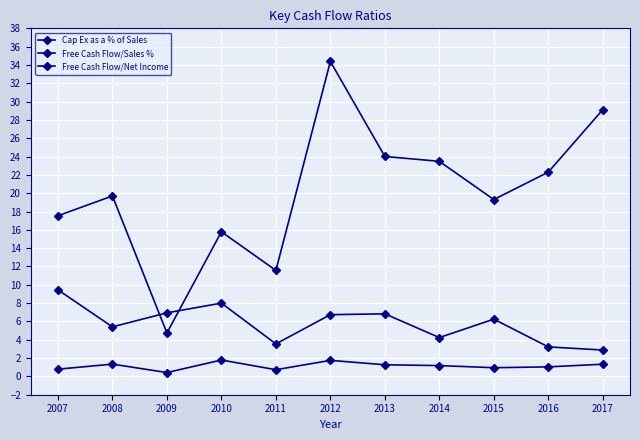

The value of Cap Ex as a % of Sales at 2009 is 6.9. True or false?

True